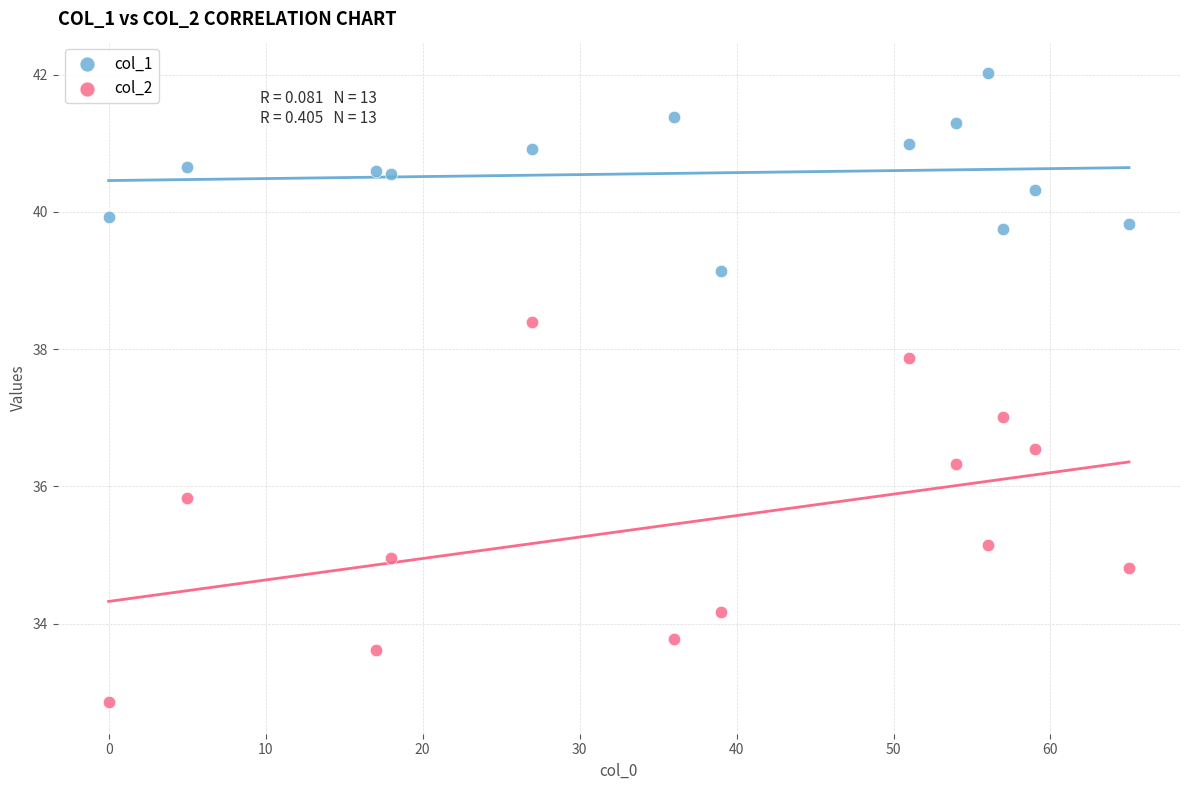

Which series reaches the minimum Y coordinate?

col_2